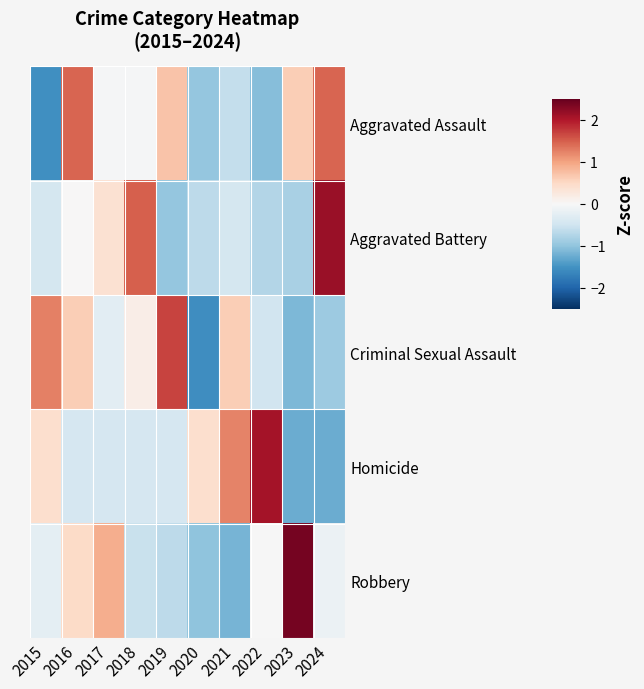

What is the total value across all series at 2021?

-0.4